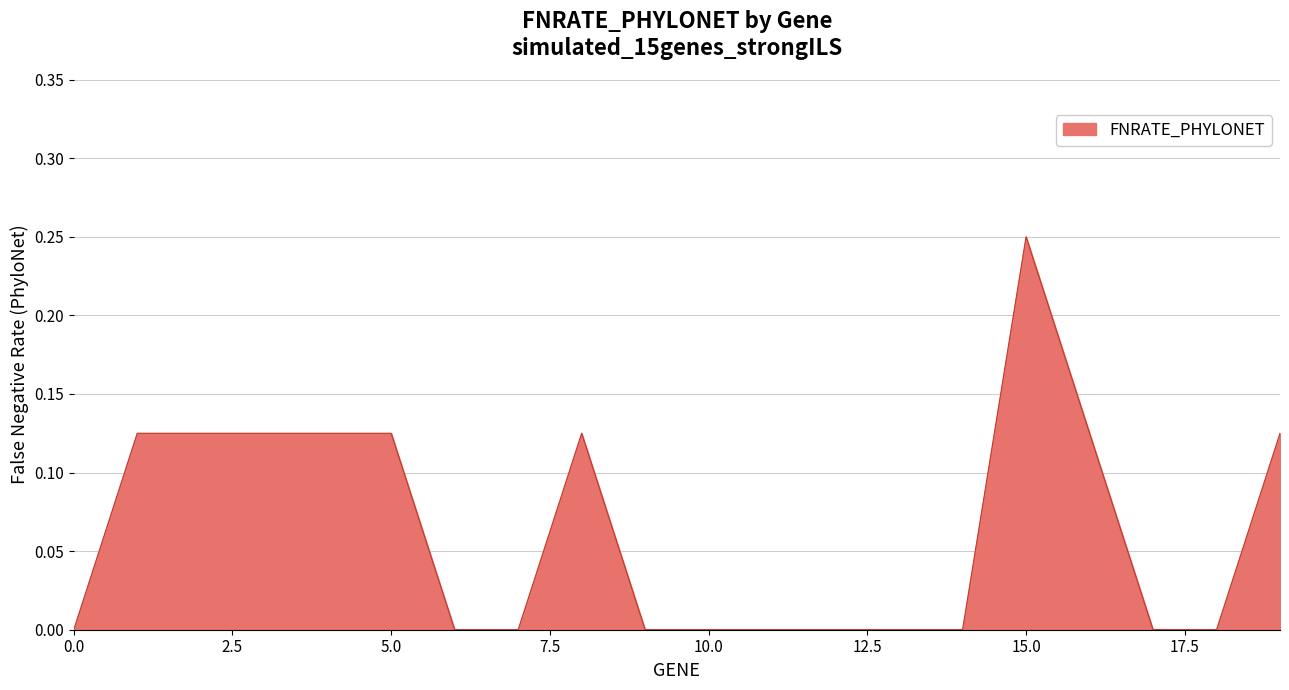

How many lines are shown in the chart?

1